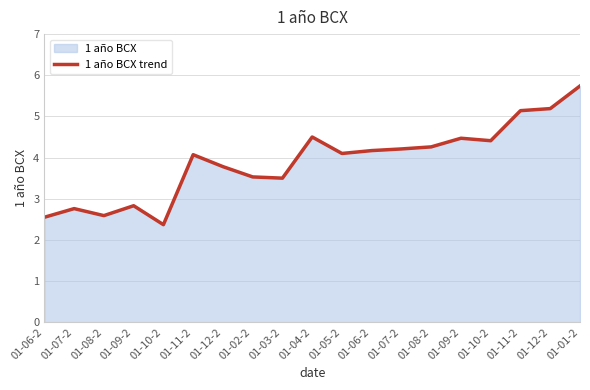

What is the difference between the values at 01-07-2 and 01-05-2?

0.1